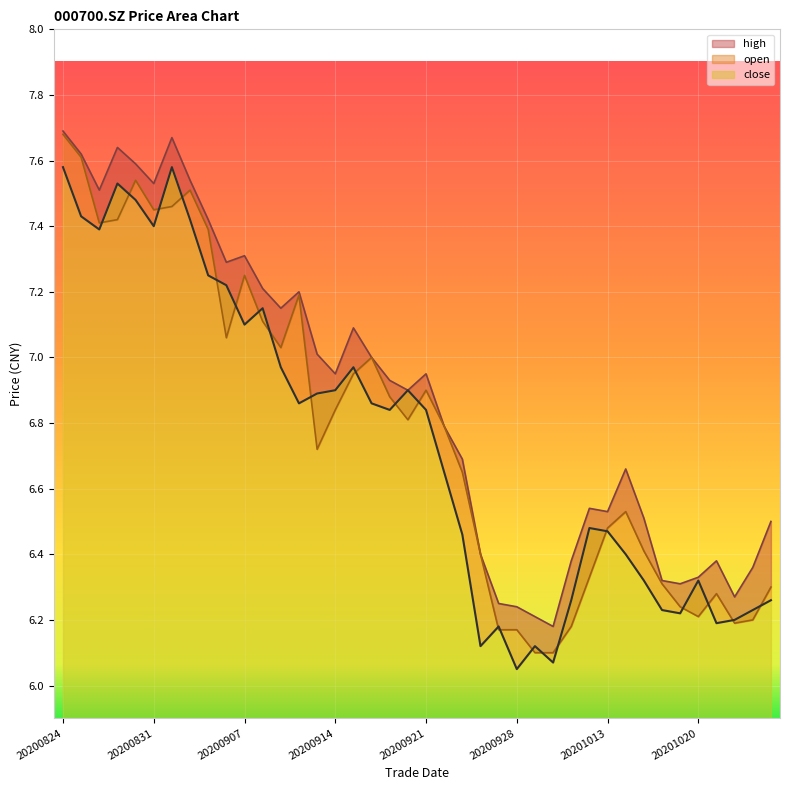

Is it true that high equals 12.7 at 20200907?

False